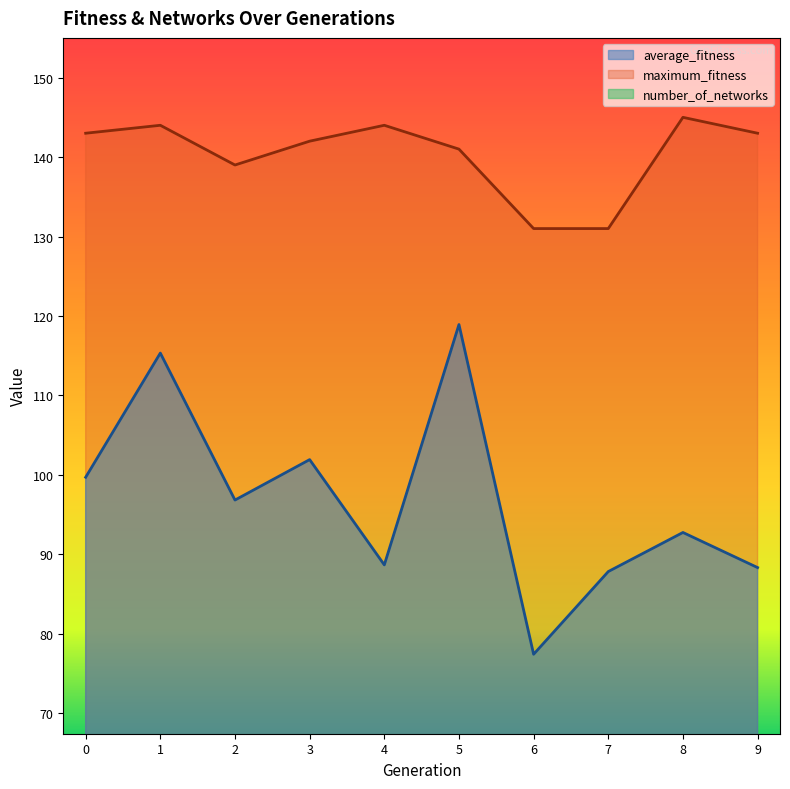

True or false: maximum_fitness and number_of_networks intersect in this chart.

False